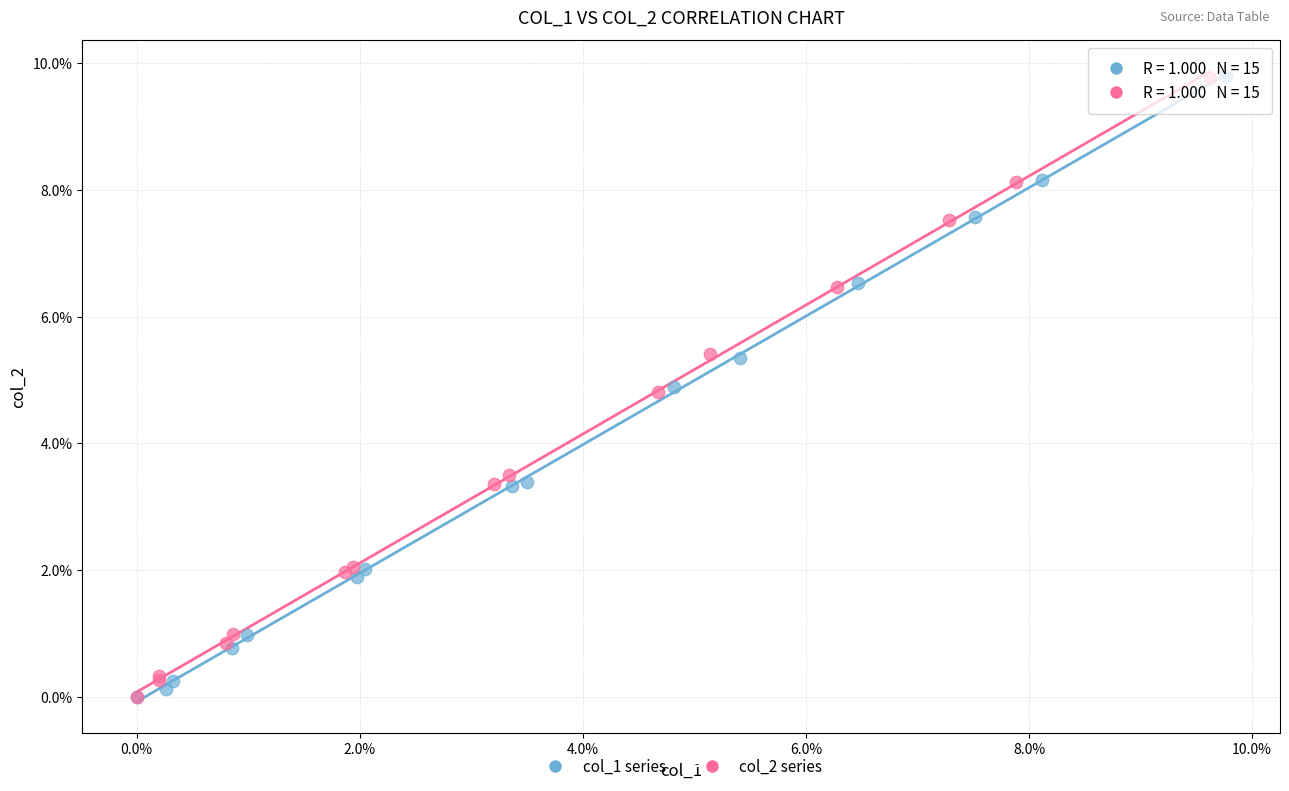

What are all the series names shown in the legend?

col_1 series, col_2 series